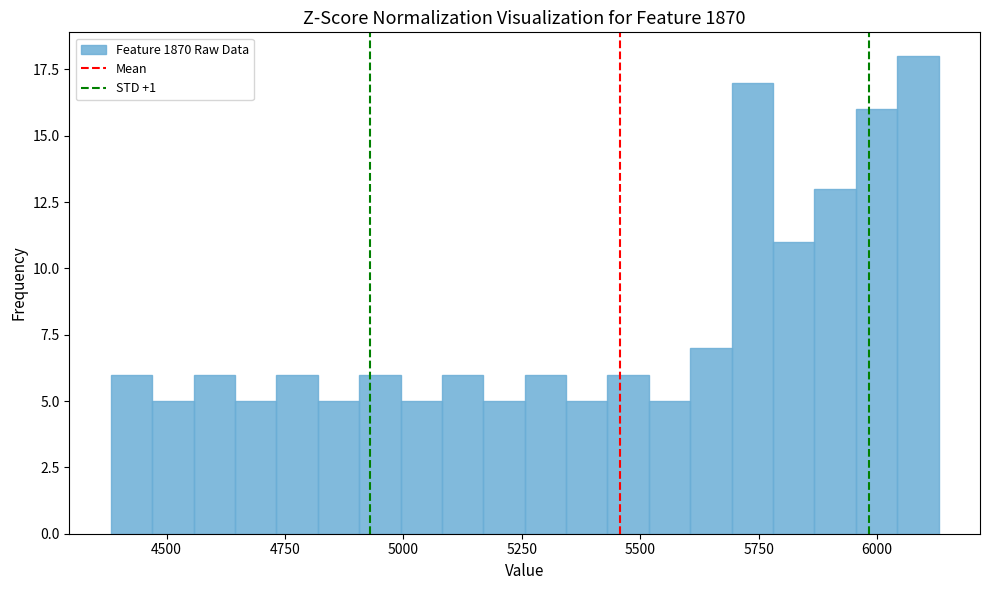

Read against the x-axis, roughly where is the centre of the tallest bar?

6100